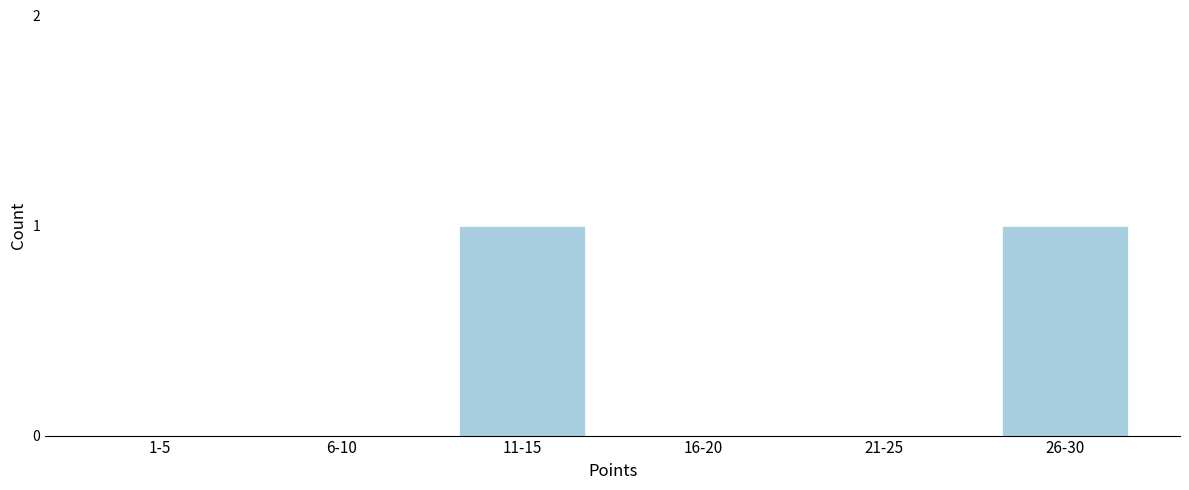

Reading left to right, list all the values displayed in this chart.

1-5=0	6-10=0	11-15=1	16-20=0	21-25=0	26-30=1